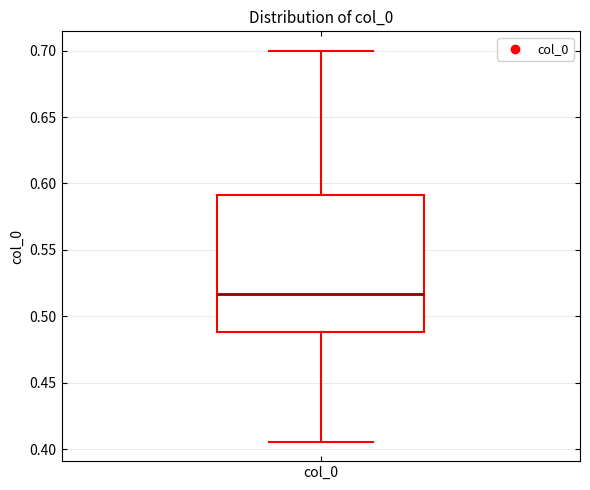

Read this box plot against the y-axis: the position of the median line, the range covered by the box, and the ends of both whiskers. The values are not printed on the chart, so give them approximately, as read against the axis.

median 0.515, box 0.490 to 0.590, whiskers 0.405 to 0.700